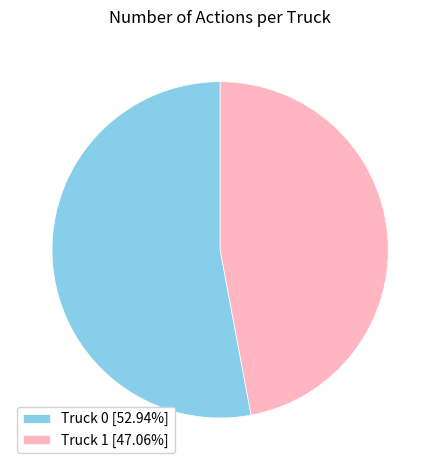

Count the number of slices in the pie.

2